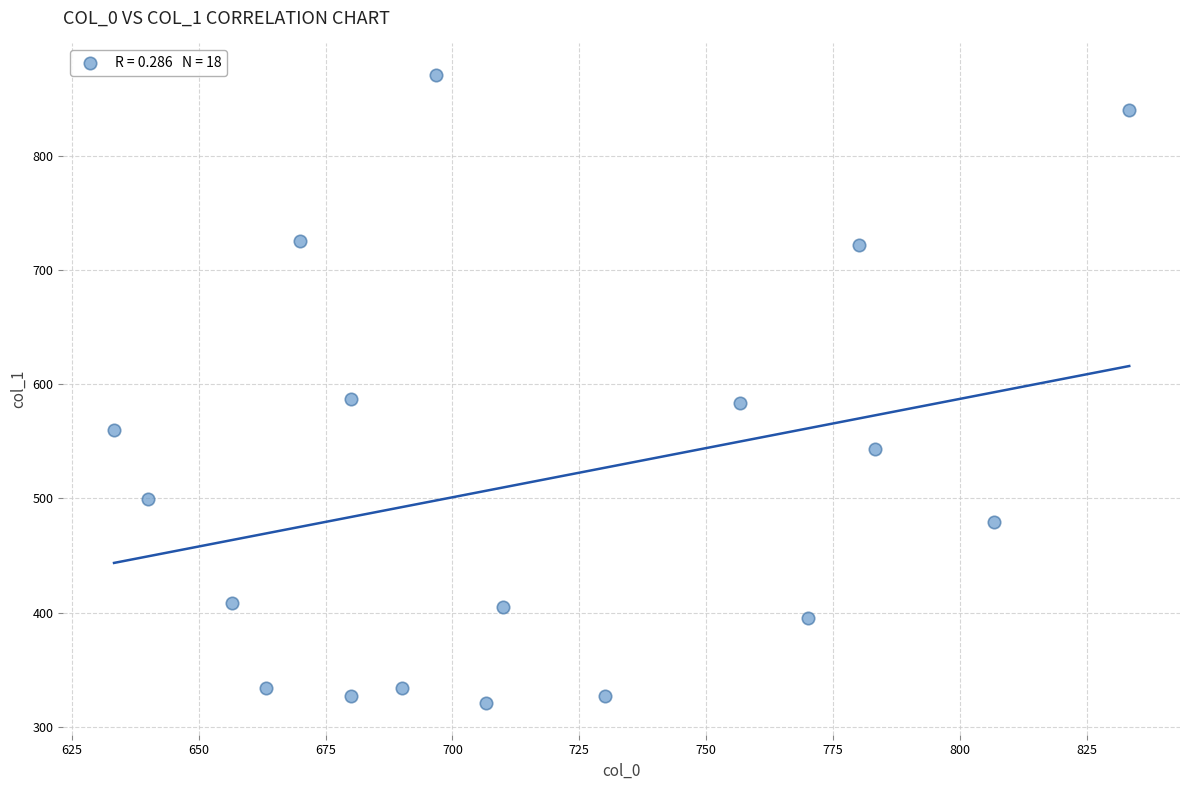

What is the range of Y values (max minus min)?

550.1